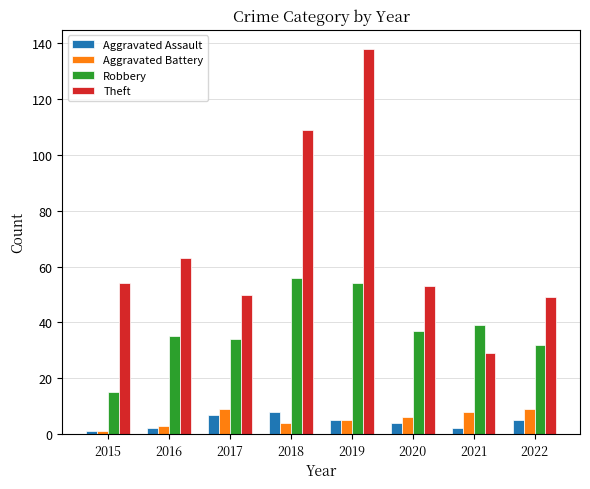

What is the difference between the Robbery values at 2015 and 2019?

39